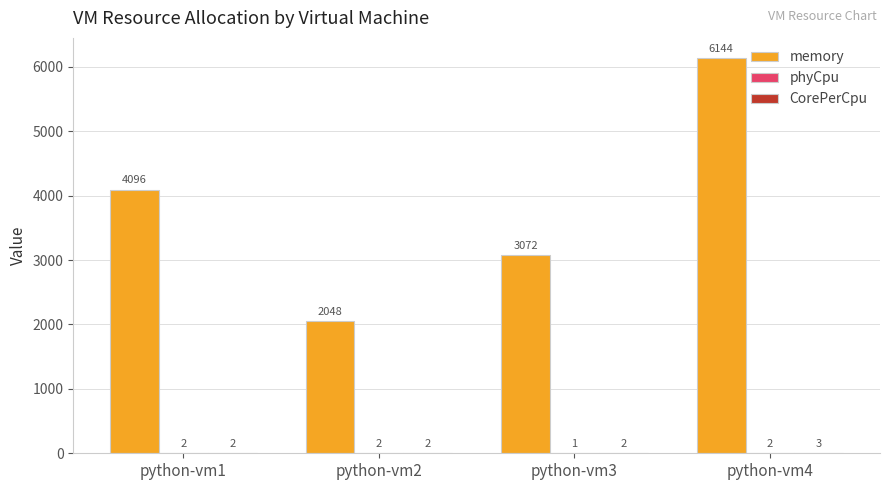

Which series has the largest total across all categories?

memory